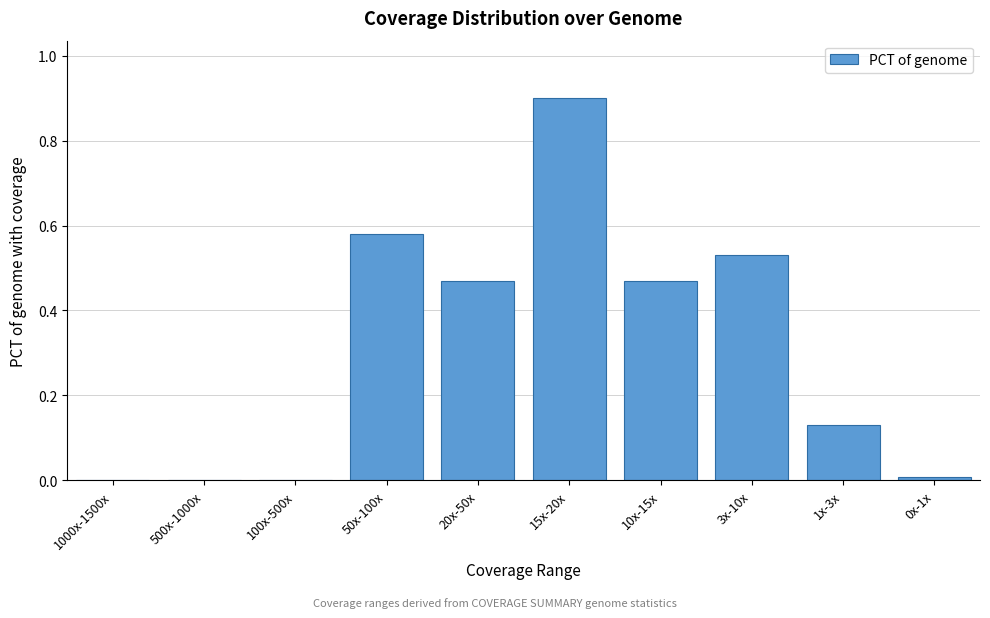

Between 3x-10x and 20x-50x, which is larger?

3x-10x